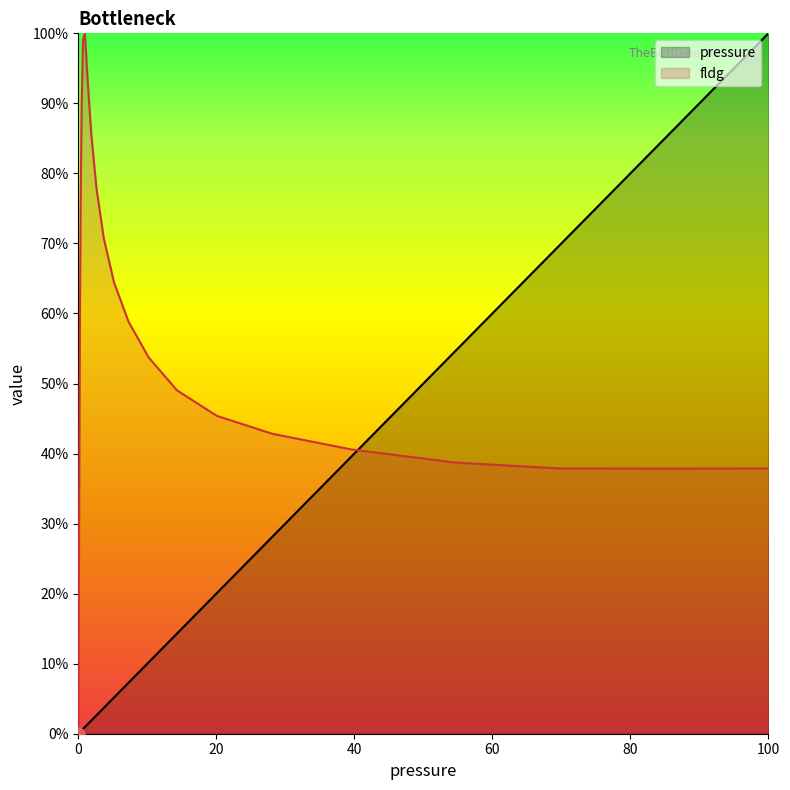

Which series has the largest total across all categories?

fldg